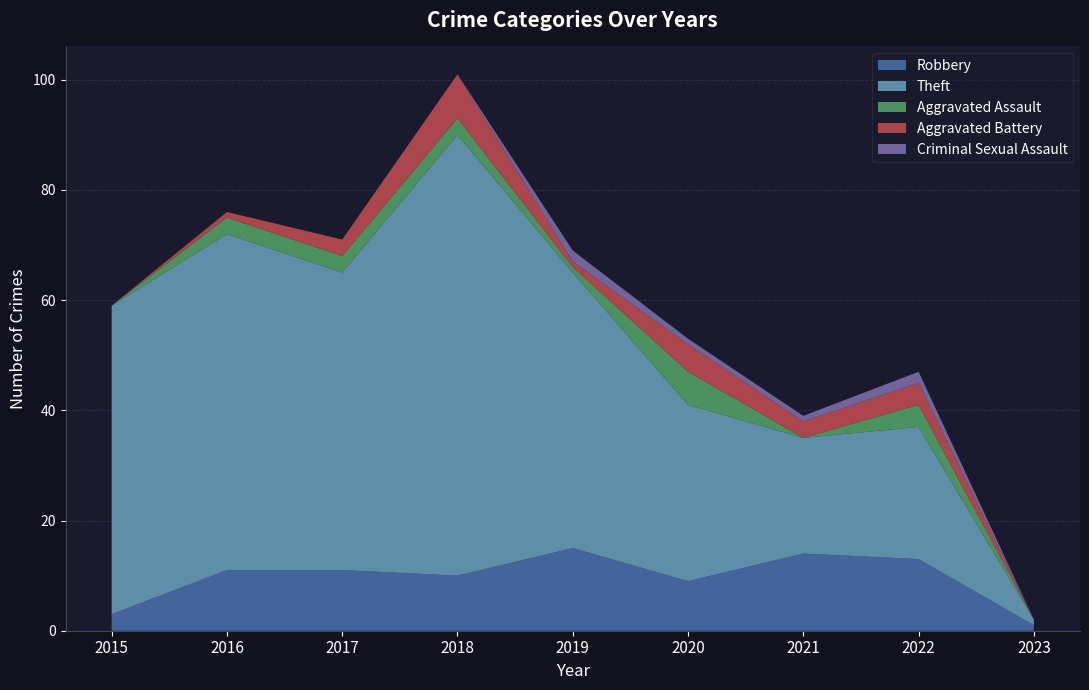

Reading left to right, extract all data points from this chart.

Robbery: 3	11	11	10	15	9	14	13	1
Theft: 56	61	54	80	50	32	21	24	1
Aggravated Assault: 0	3	3	3	1	6	0	4	0
Aggravated Battery: 0	1	3	8	1	5	3	4	0
Criminal Sexual Assault: 0	0	0	0	2	1	1	2	0